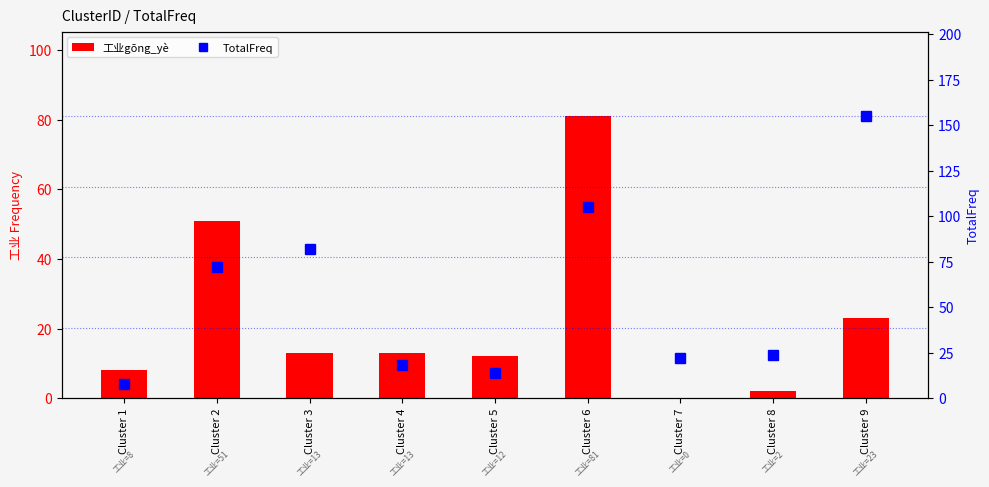

Which series changed the most between Cluster 1 and Cluster 5?

TotalFreq